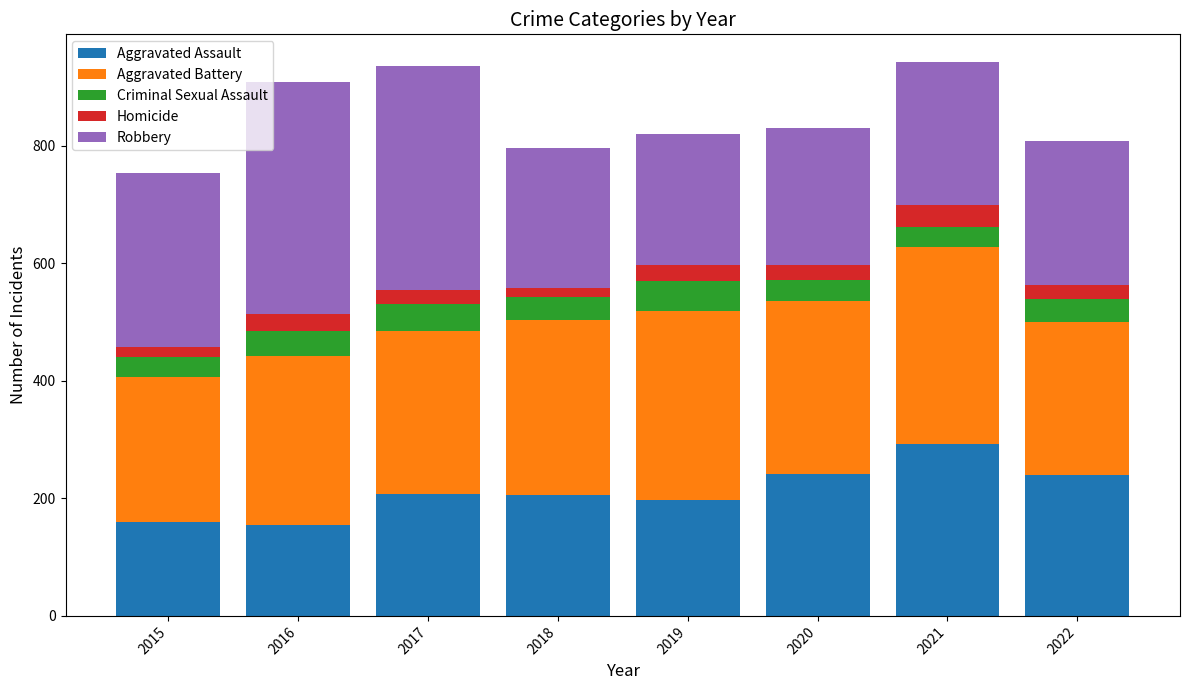

What is the difference between the Aggravated Assault values at 2019 and 2016?

43